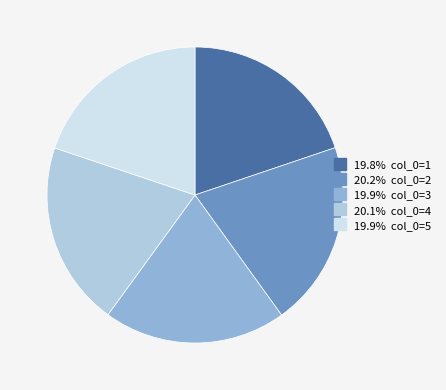

Is there a majority slice in this chart?

No